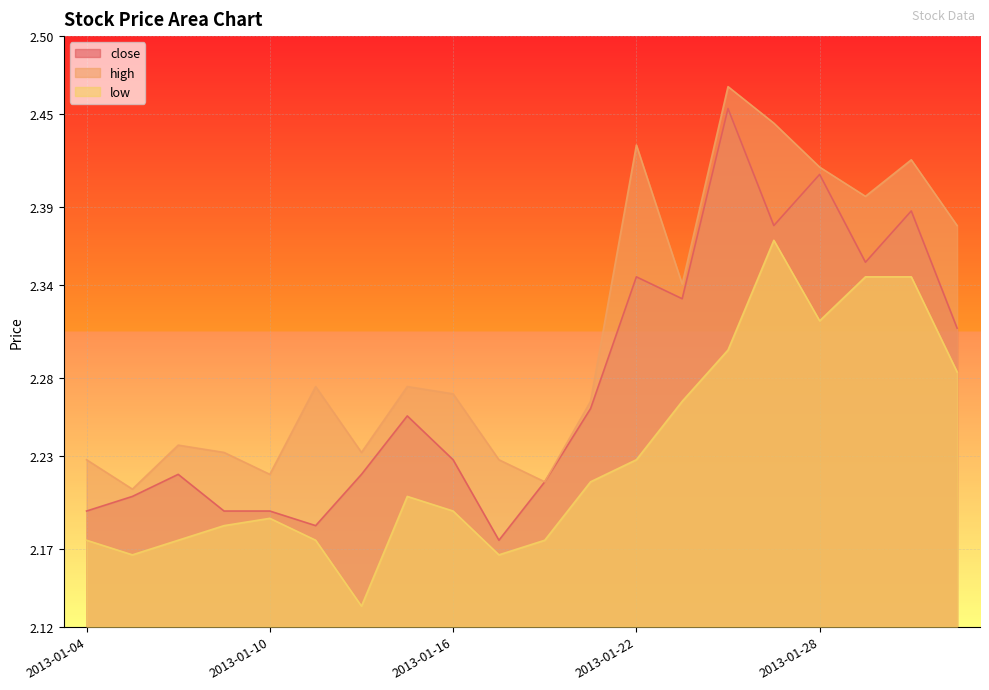

Is it true that high equals 3.8 at 2013-01-23?

False